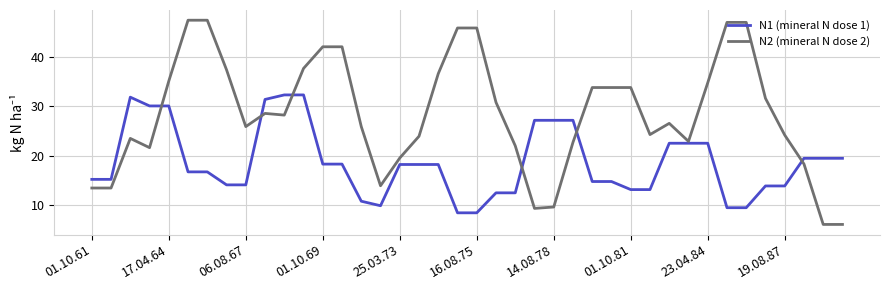

What is the difference between the maximum and minimum values in the N1 (mineral N dose 1) series?

24.0